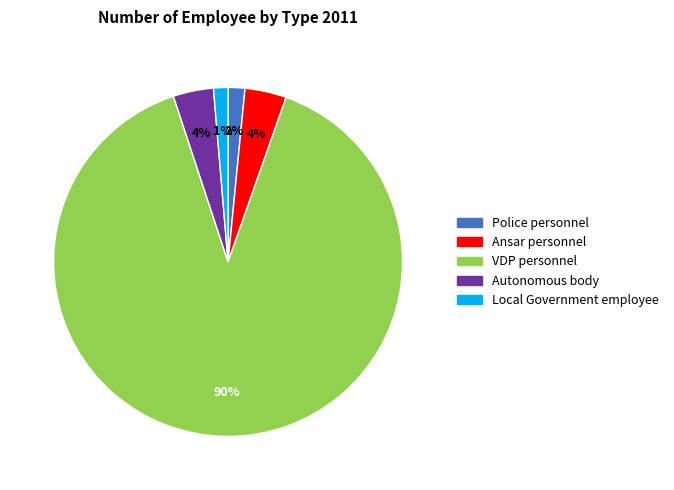

Which slice is the largest?

VDP personnel